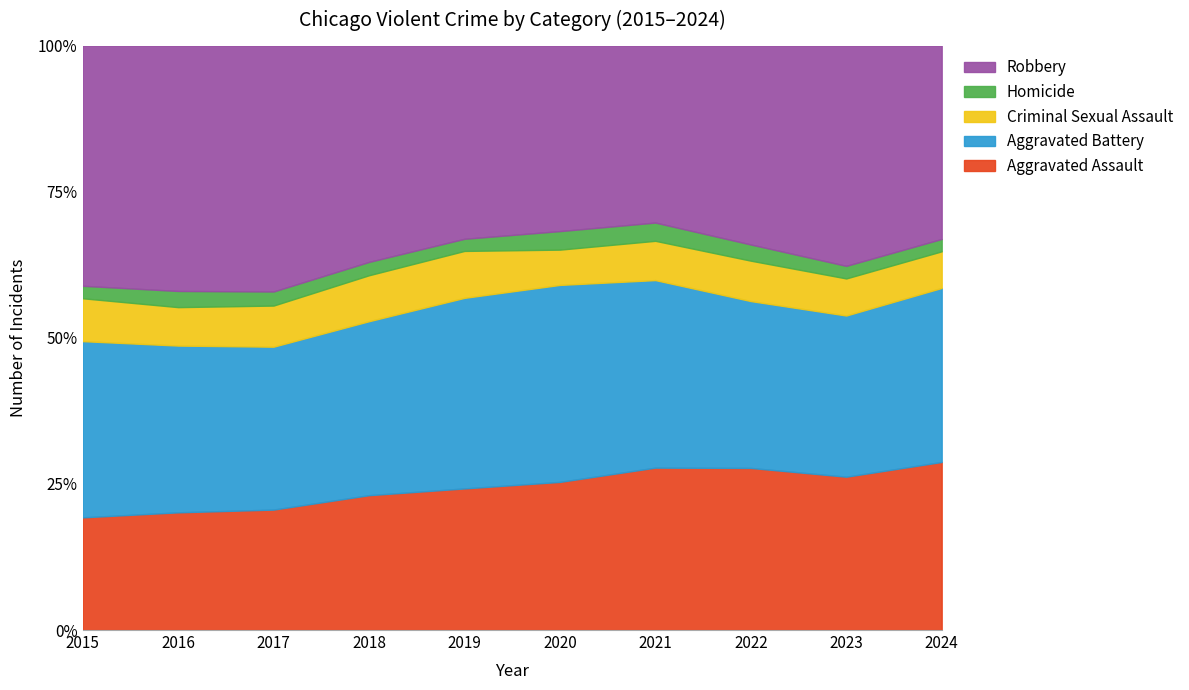

What is the highest value of the Aggravated Assault series?

28.8